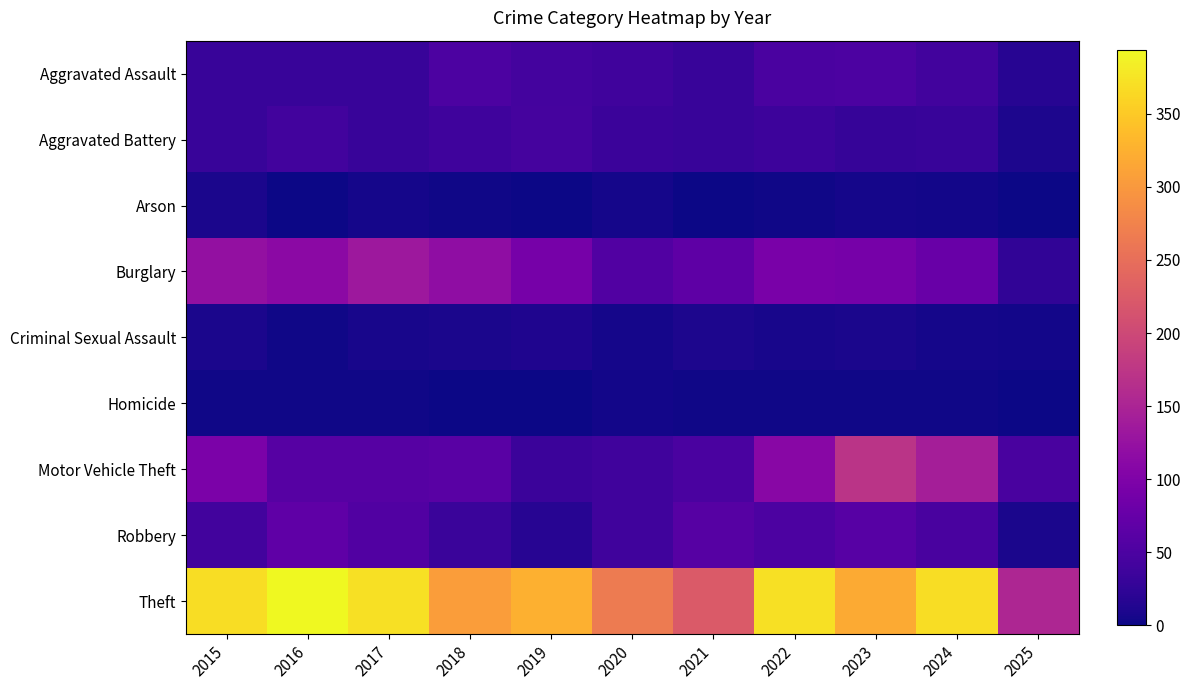

Rank the series by their maximum value, from lowest to highest.

Homicide, Arson, Criminal Sexual Assault, Aggravated Battery, Aggravated Assault, Robbery, Burglary, Motor Vehicle Theft, Theft